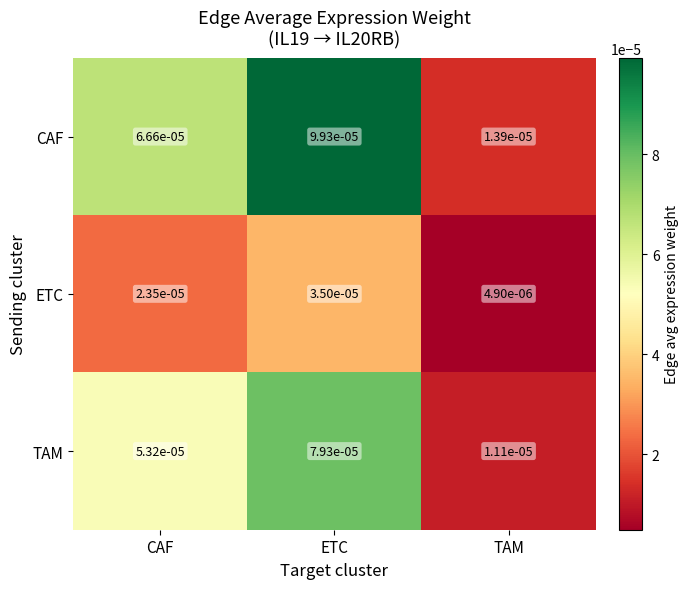

Which series has the largest range (max minus min)?

CAF